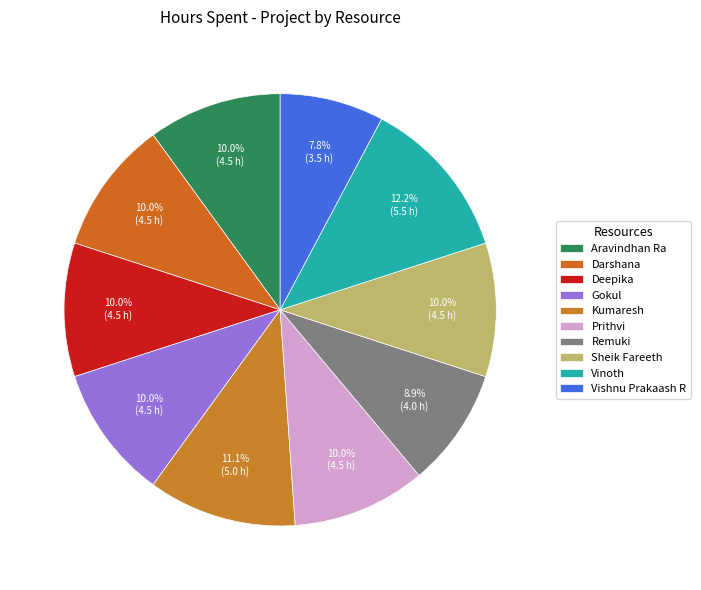

How many slices are in this pie chart?

10